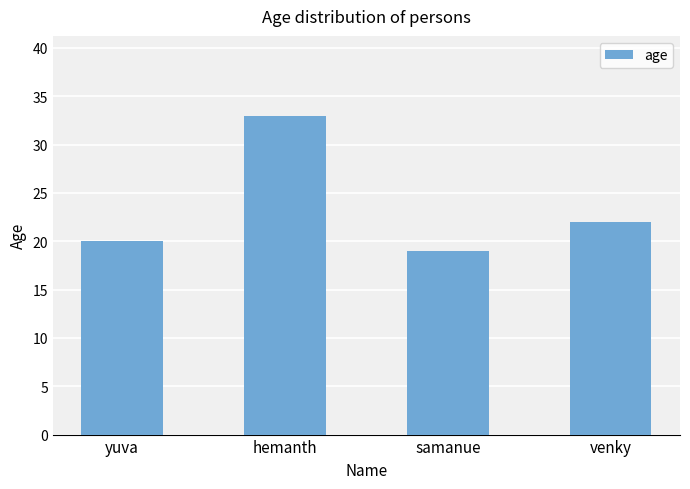

Reading left to right, transcribe all the data shown in this chart.

yuva=20	hemanth=33	samanue=19	venky=22